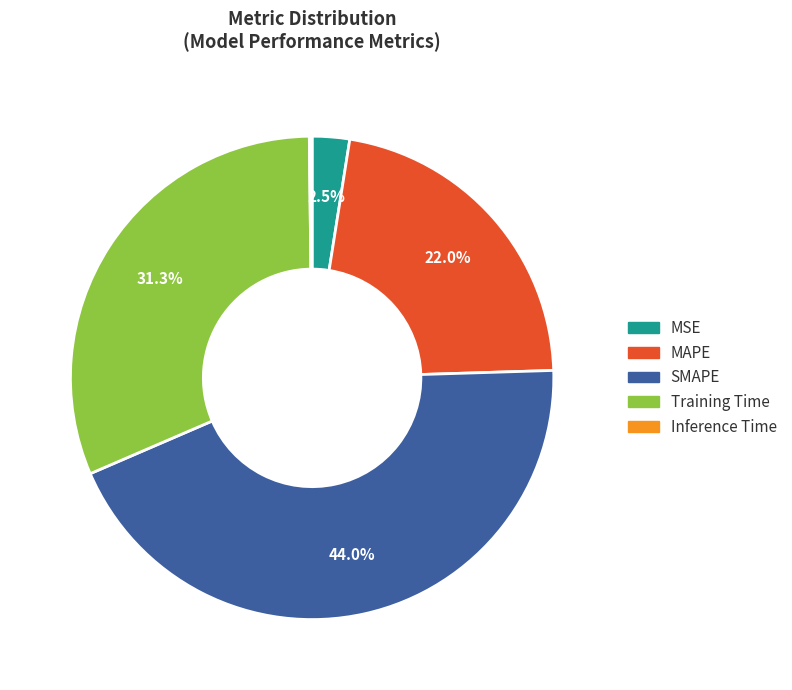

What percentage is NOT represented by Training Time?

68.7%